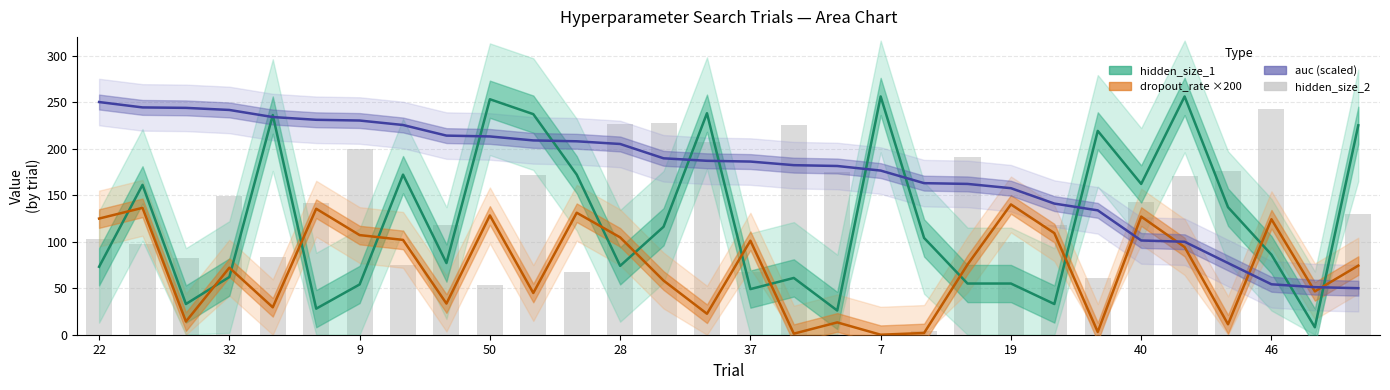

Reading right to left, extract all data points from this chart.

hidden_size_1: 225.0	8.0	86.0	137.0	256.0	162.0	219.0	33.0	55.0	55.0	104.0	256.0	26.0	61.0	49.0	238.0	116.0	74.0	172.0	237.0	253.0	77.0	172.0	54.0	28.0	236.0	62.0	33.0	161.0	73.0
dropout_rate ×200: 74.3	46.6	124.1	11.2	94.2	126.9	3.0	109.2	140.0	75.3	1.9	0.0	13.2	1.2	101.0	22.5	58.2	104.6	131.1	44.8	128.2	33.5	101.9	107.1	135.4	29.5	72.0	14.2	136.3	124.8
auc (scaled): 50.0	51.1	54.2	77.0	99.9	101.3	133.6	140.9	157.4	162.0	162.8	176.4	181.3	182.2	186.0	186.9	189.5	204.9	207.8	208.8	213.0	213.9	225.3	230.1	230.9	233.9	241.5	243.7	244.2	250.0
hidden_size_2: 130.0	0.0	242.0	176.0	171.0	143.0	61.0	118.0	100.0	191.0	4.0	0.0	175.0	225.0	67.0	207.0	227.0	226.0	67.0	172.0	53.0	118.0	75.0	200.0	142.0	84.0	149.0	82.0	98.0	103.0